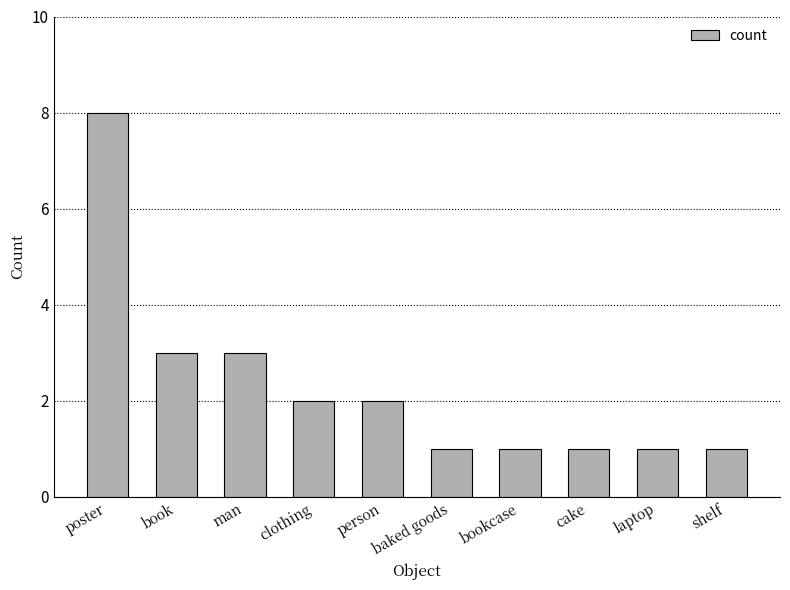

True or false: the data shows 2 at poster.

False